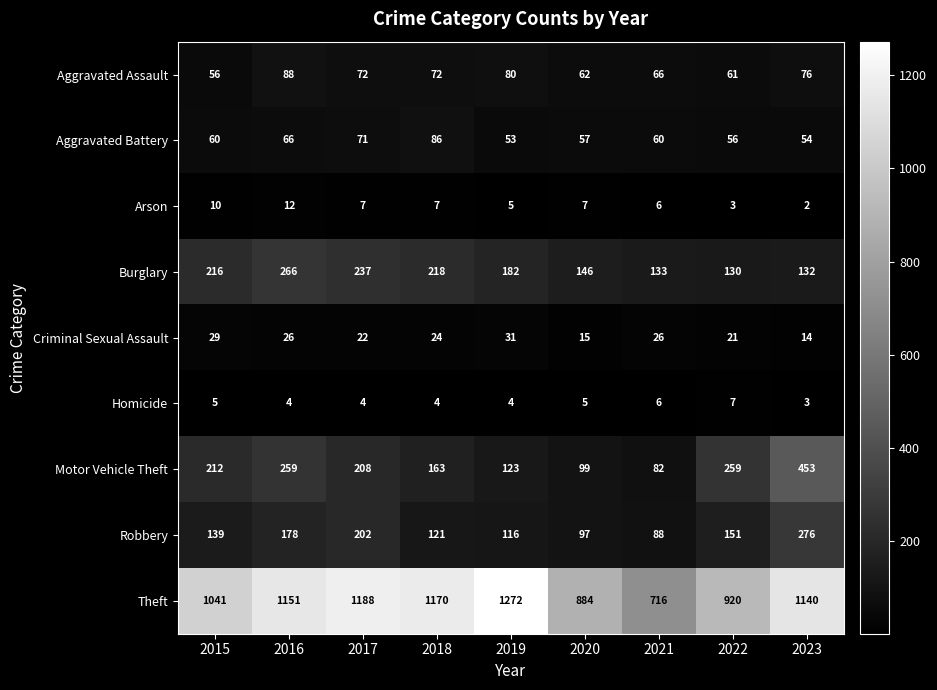

What is the approximate value of Aggravated Assault at 2019?

80